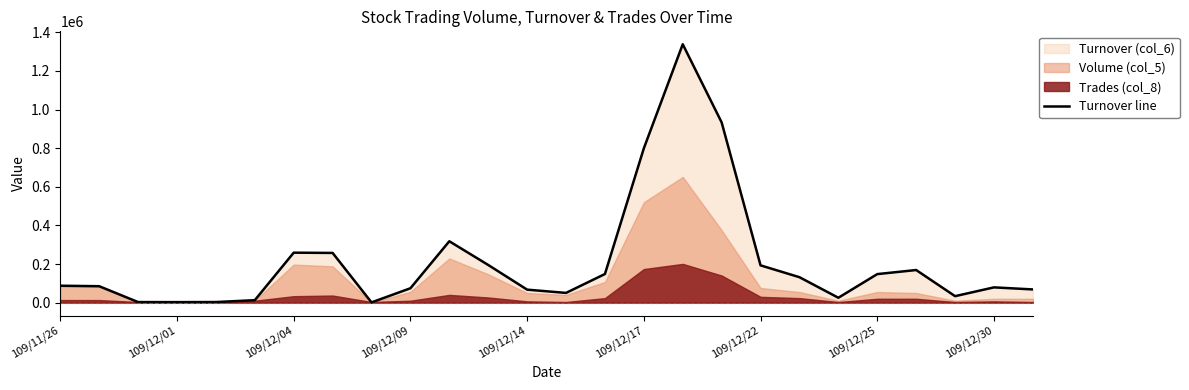

The value of Turnover line at 109/12/25 is 259834. True or false?

False